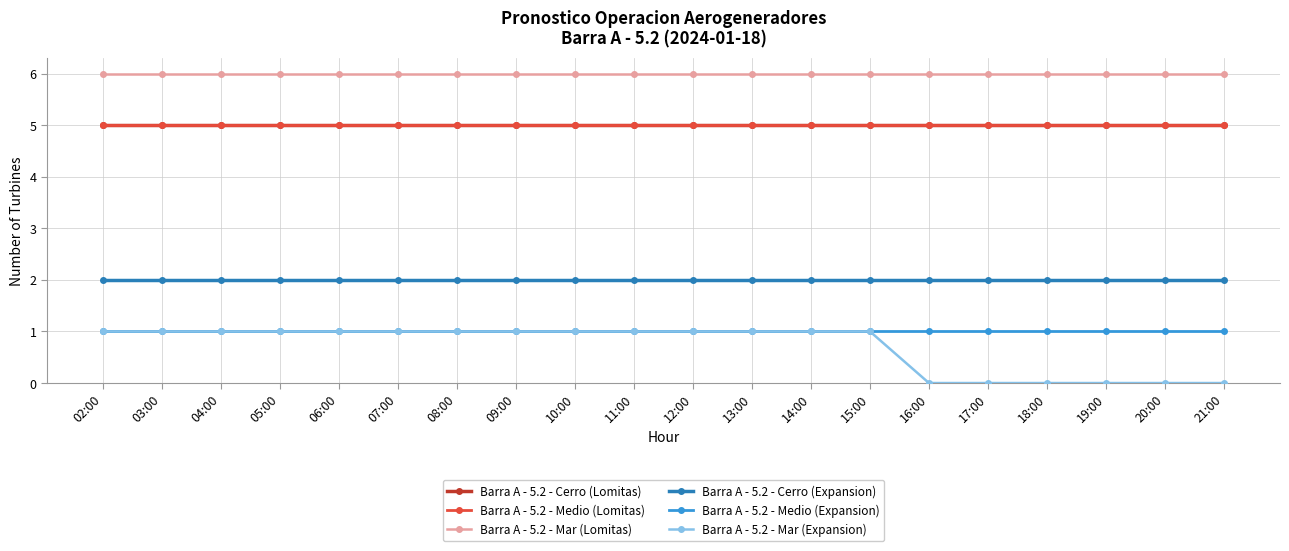

What is the sum of all Barra A - 5.2 - Cerro (Expansion) values?

40